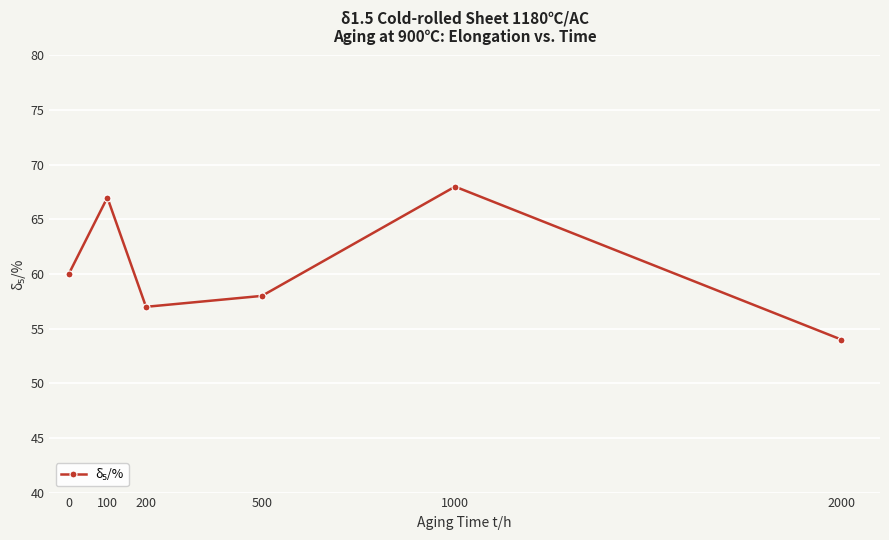

Rank the categories by value from lowest to highest.

2000, 200, 500, 0, 100, 1000